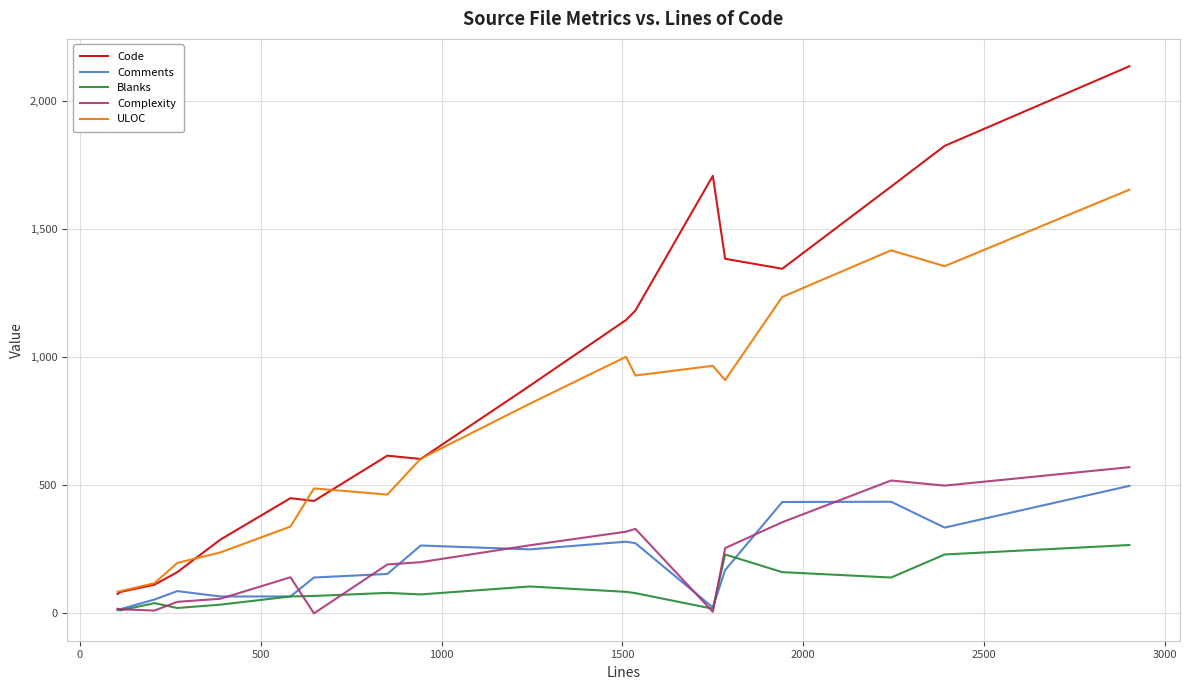

In ULOC, how many points are higher than both neighbors (excluding endpoints)?

4